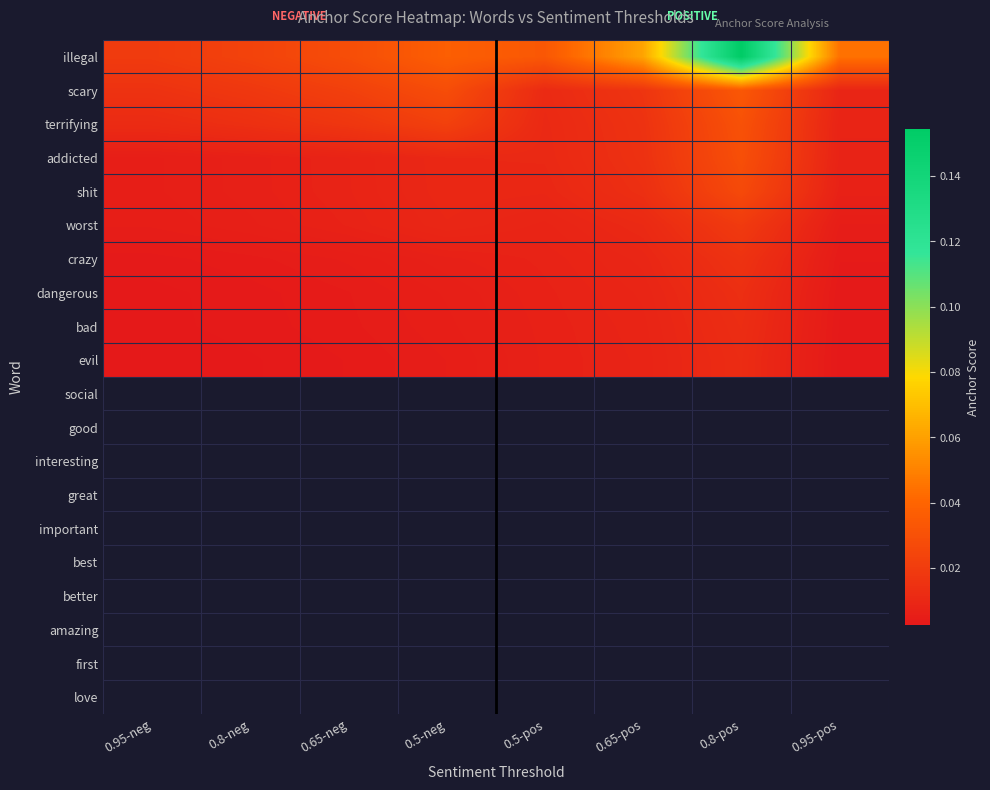

What is the greatest value displayed?

0.2